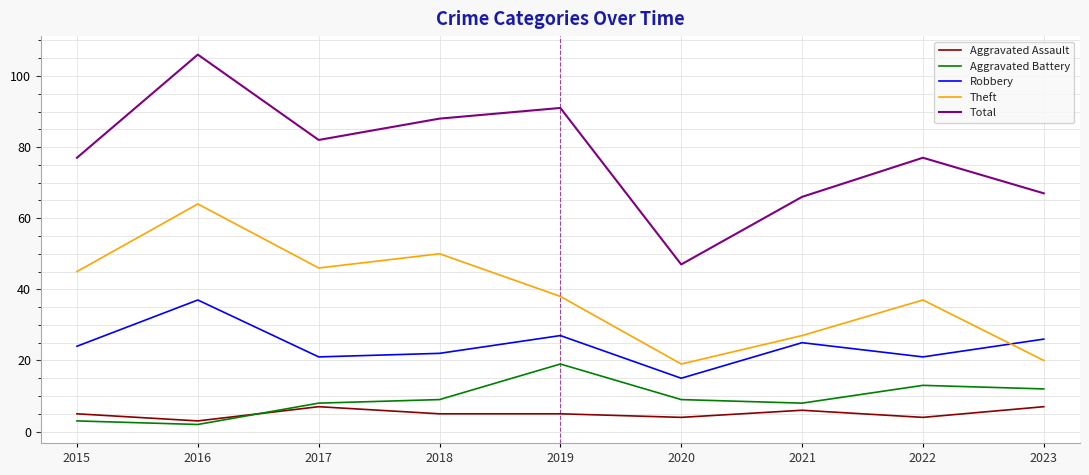

True or false: Aggravated Battery has more than 1 interior local peaks.

True